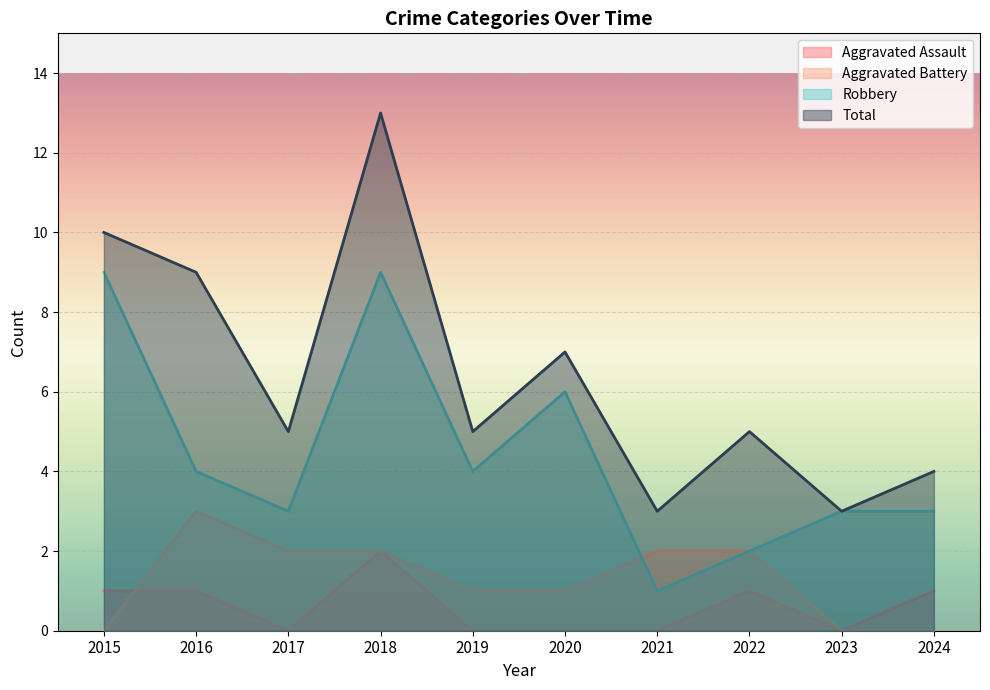

What is the value of the Robbery point at the 4th from the left?

9